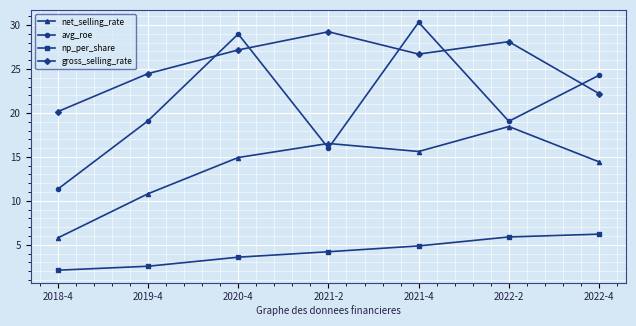

Reading right to left, transcribe all the data shown in this chart.

net_selling_rate: 14.4	18.5	15.6	16.5	14.9	10.8	5.8
avg_roe: 24.3	19.1	30.3	16.0	29.0	19.1	11.3
np_per_share: 6.2	5.9	4.9	4.2	3.6	2.6	2.1
gross_selling_rate: 22.2	28.1	26.7	29.2	27.2	24.5	20.1